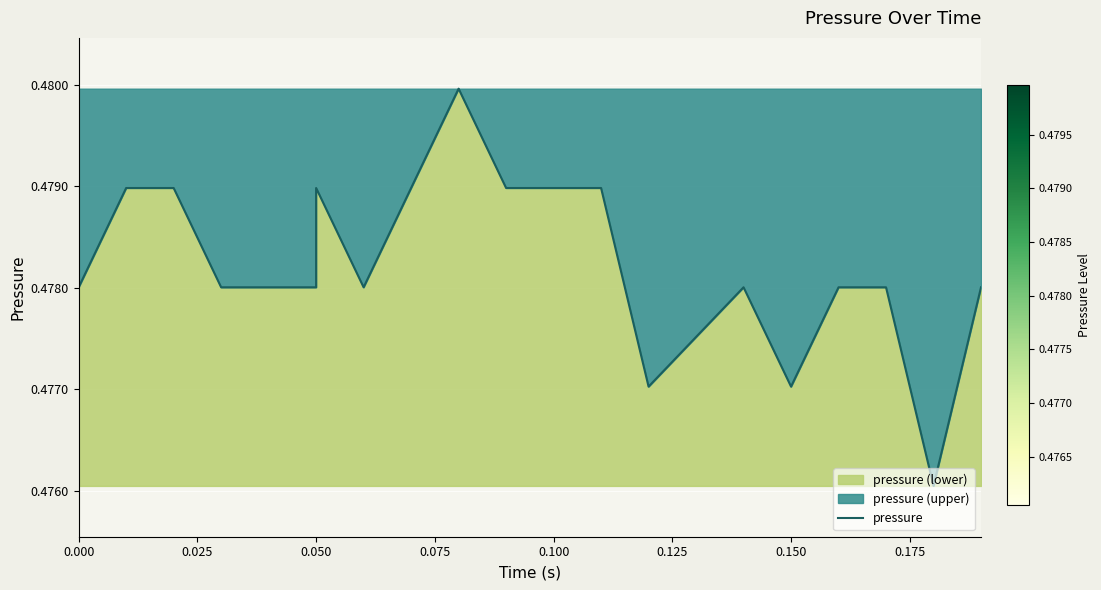

What is the sum of all values?

9.6